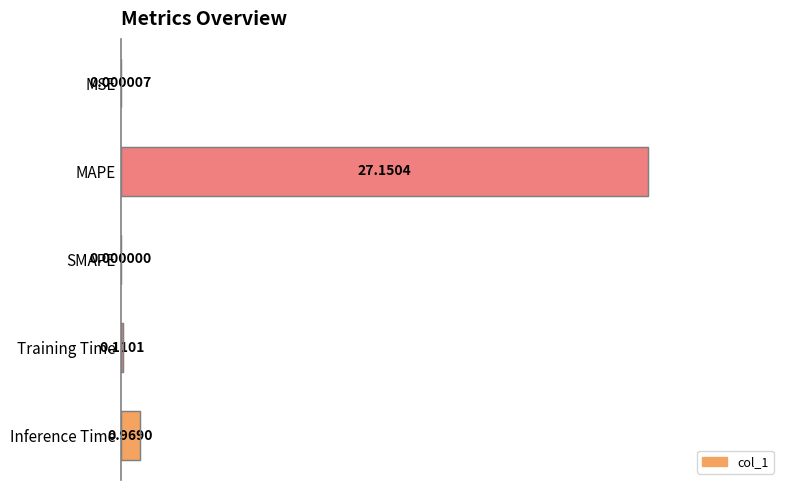

Which category has the highest value across all series?

MAPE